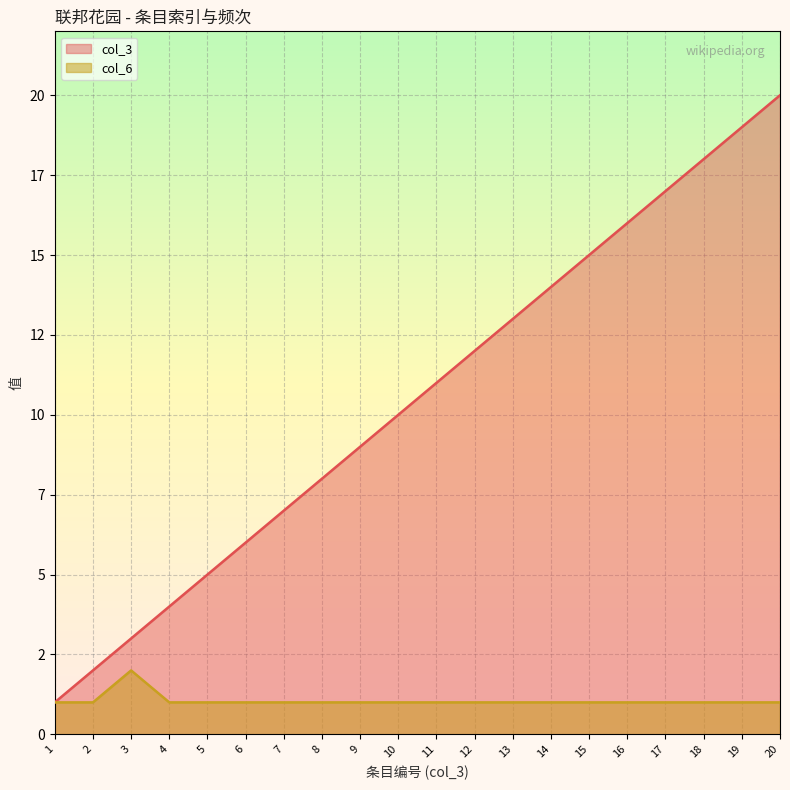

How many col_6 values are between 1 and 2?

20